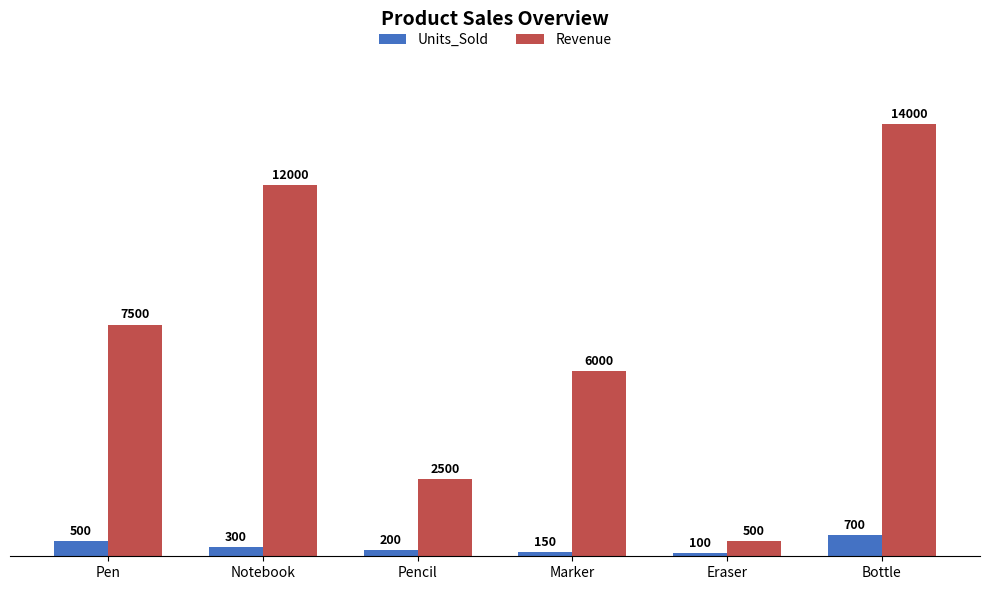

Which category has the lowest value across all series?

Eraser